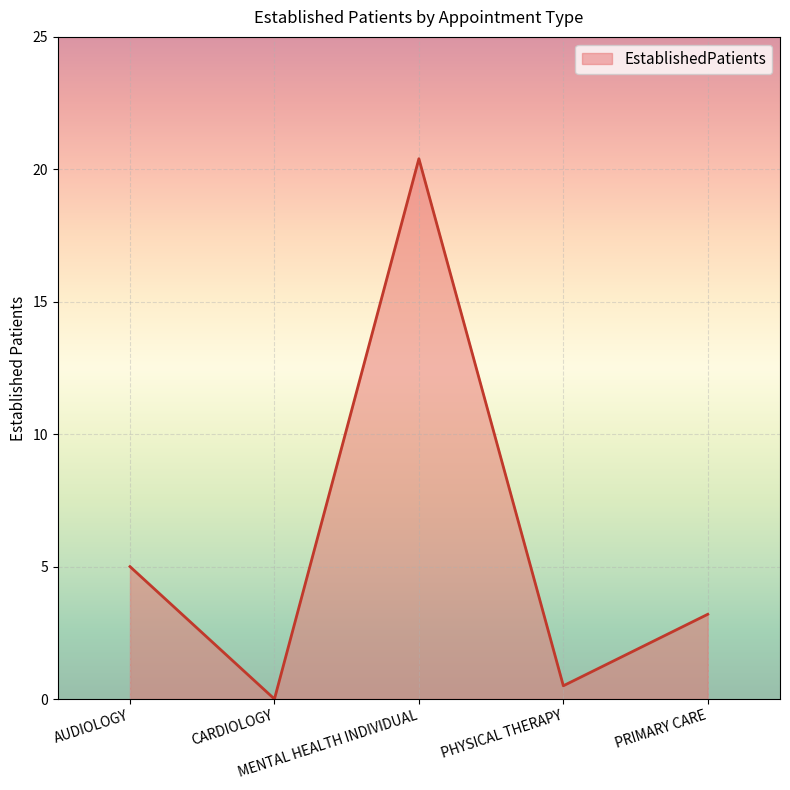

The chart shows a value of 20.4 at MENTAL HEALTH INDIVIDUAL. True or false?

True